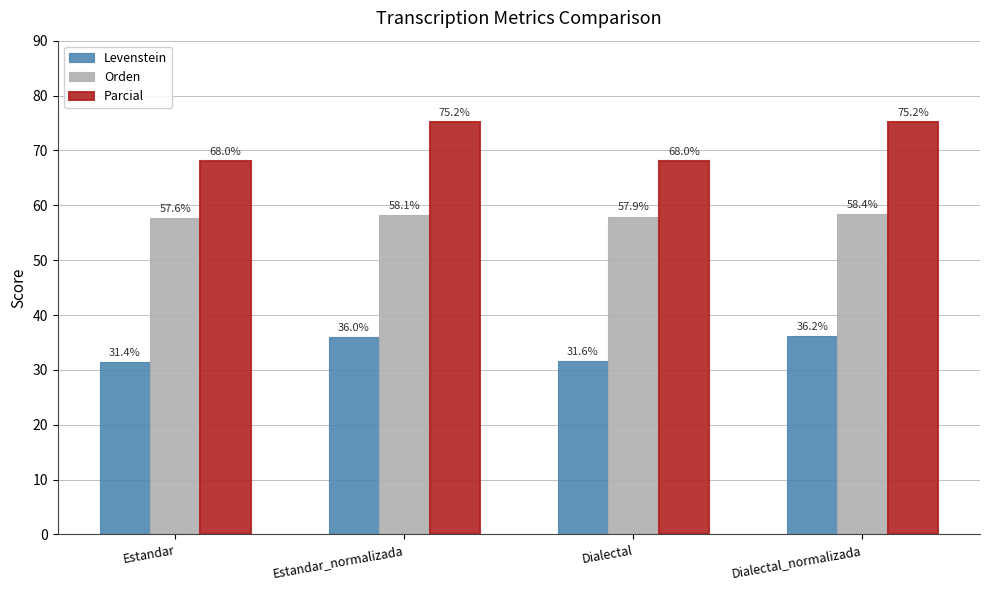

How many bars are there in each group?

3